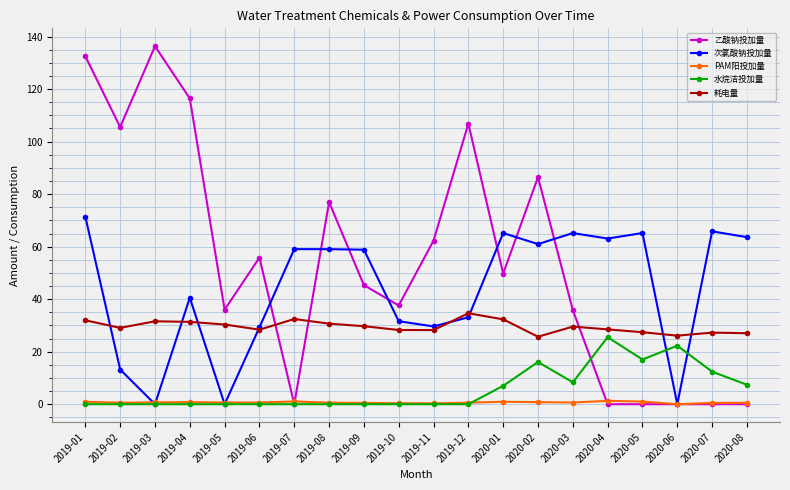

What is the label of the 15th point from the right?

2019-06